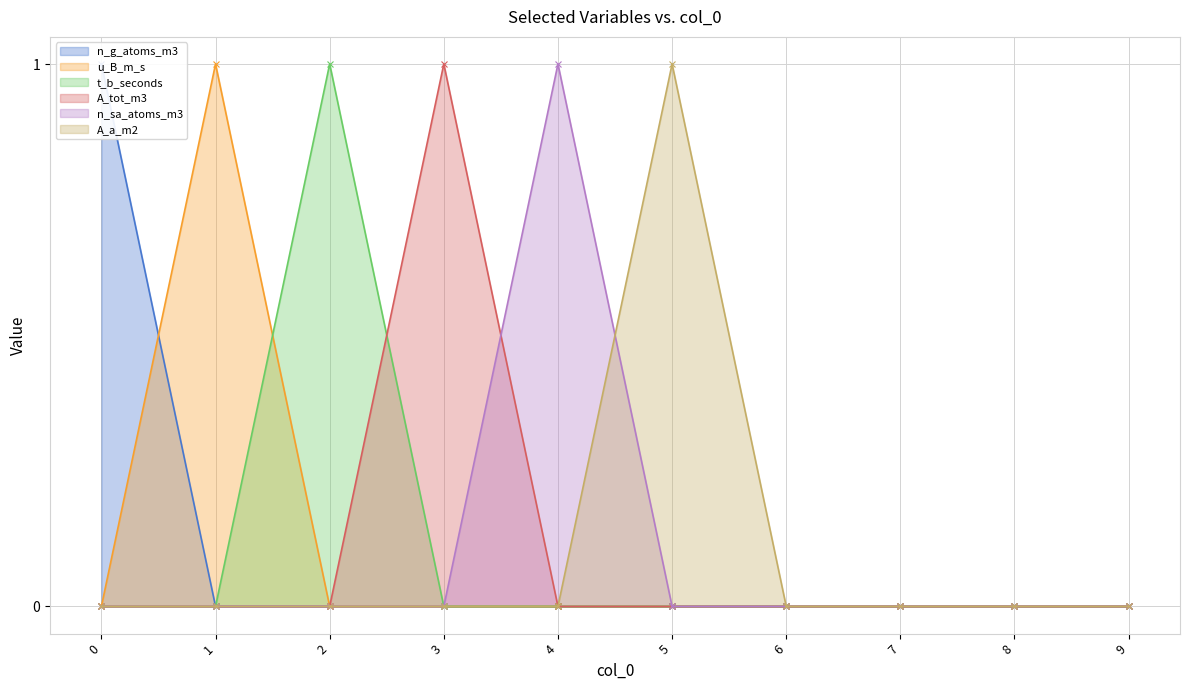

The value of n_sa_atoms_m3 at 7 is 0. True or false?

True